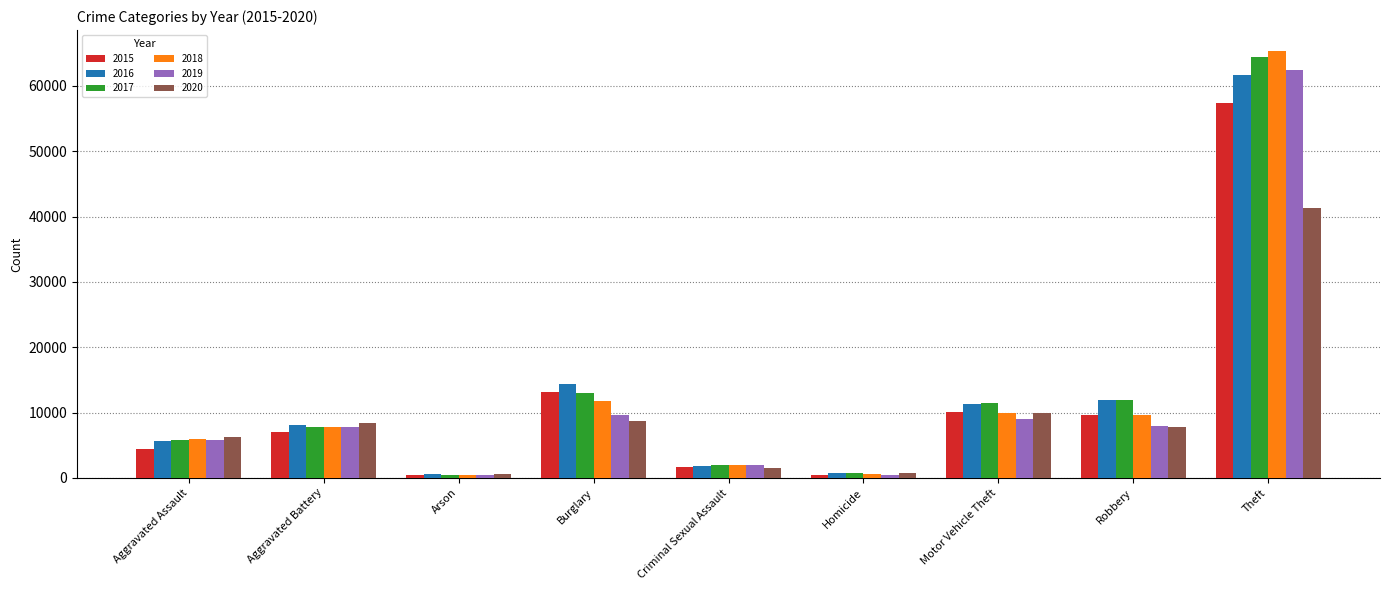

What is the value of the 2020 bar at the 9th from the left?

41332